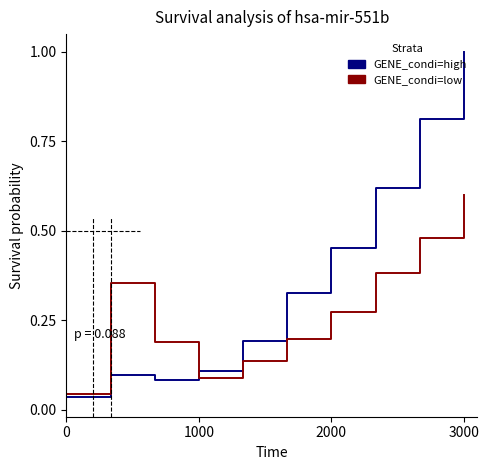

Which series has the largest total across all categories?

GENE_condi=high